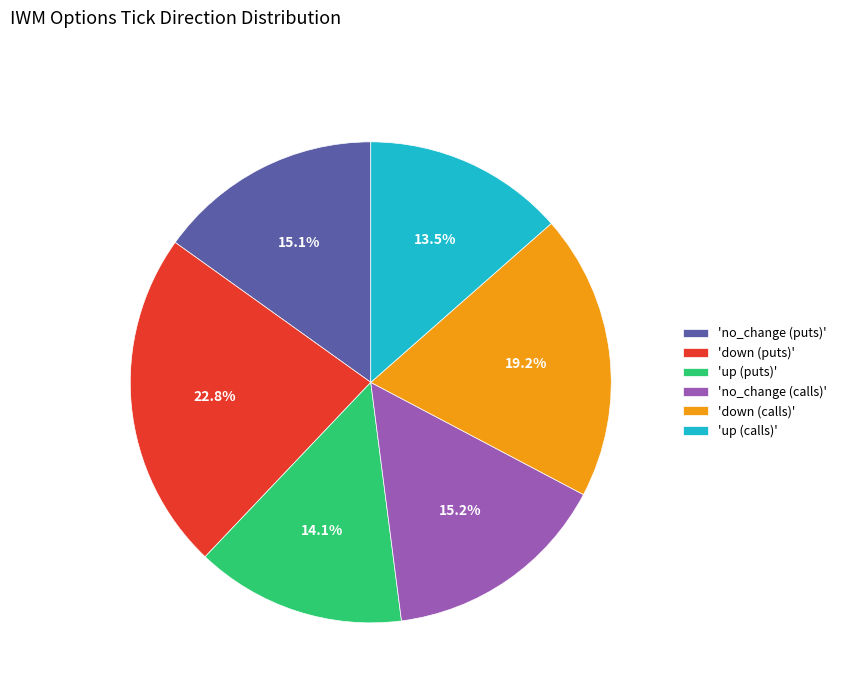

Between 'up (puts)' and 'up (calls)', which is larger?

'up (puts)'